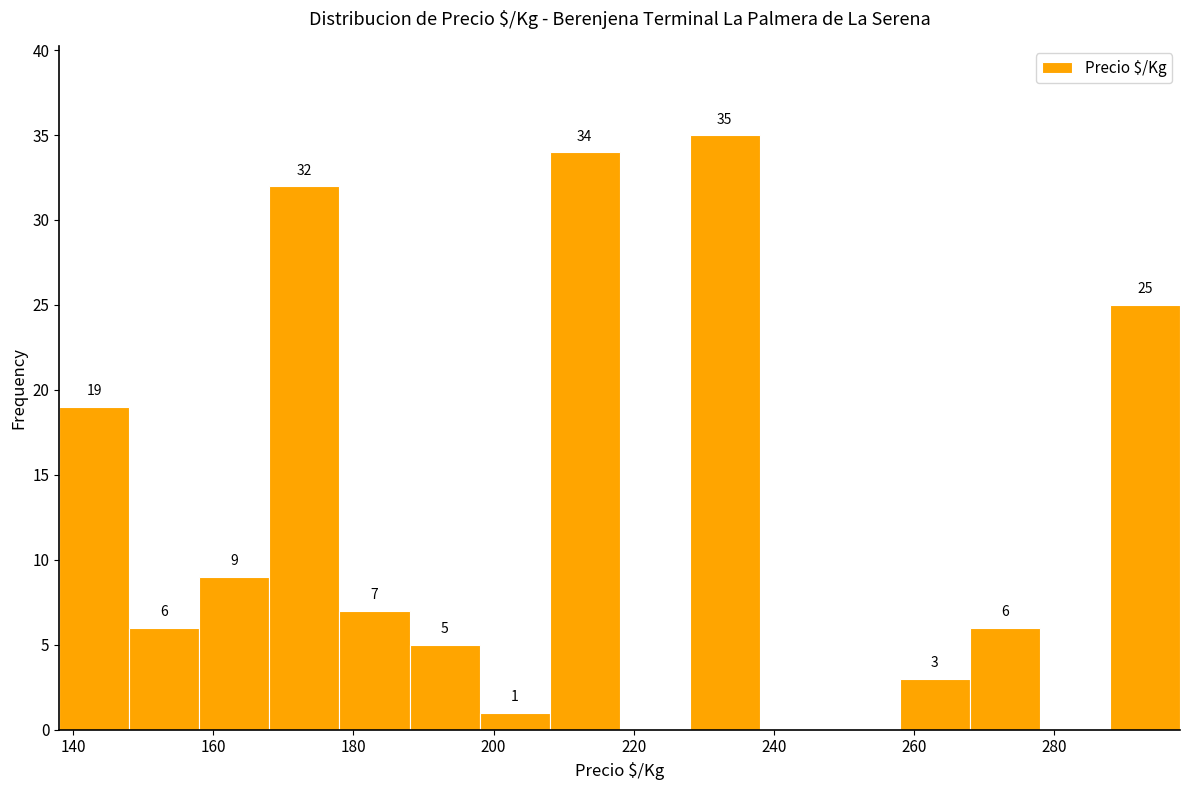

Which range on the x-axis has the tallest bar?

228 to 238